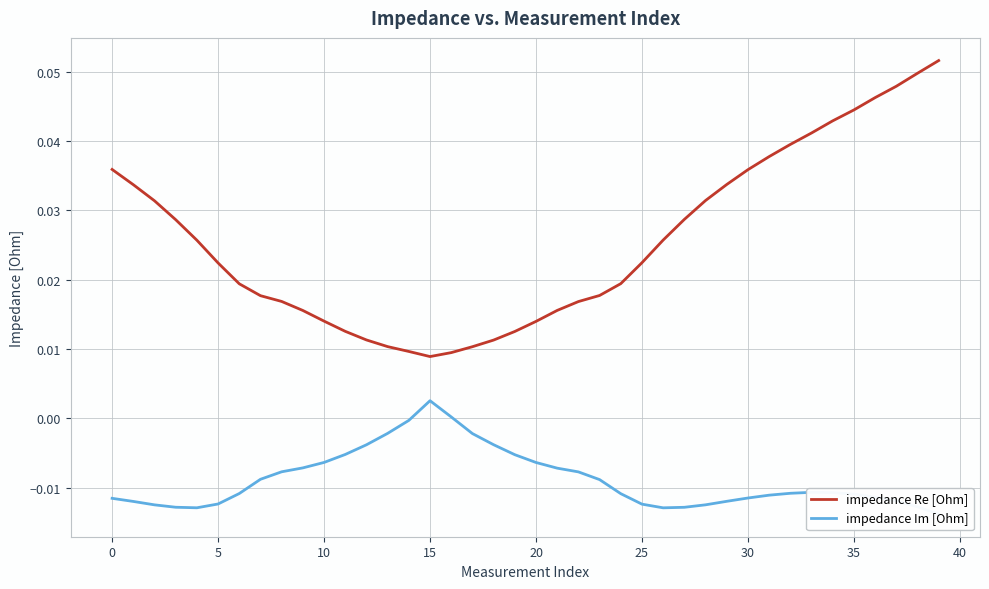

True or false: impedance Re [Ohm] and impedance Im [Ohm] intersect in this chart.

False